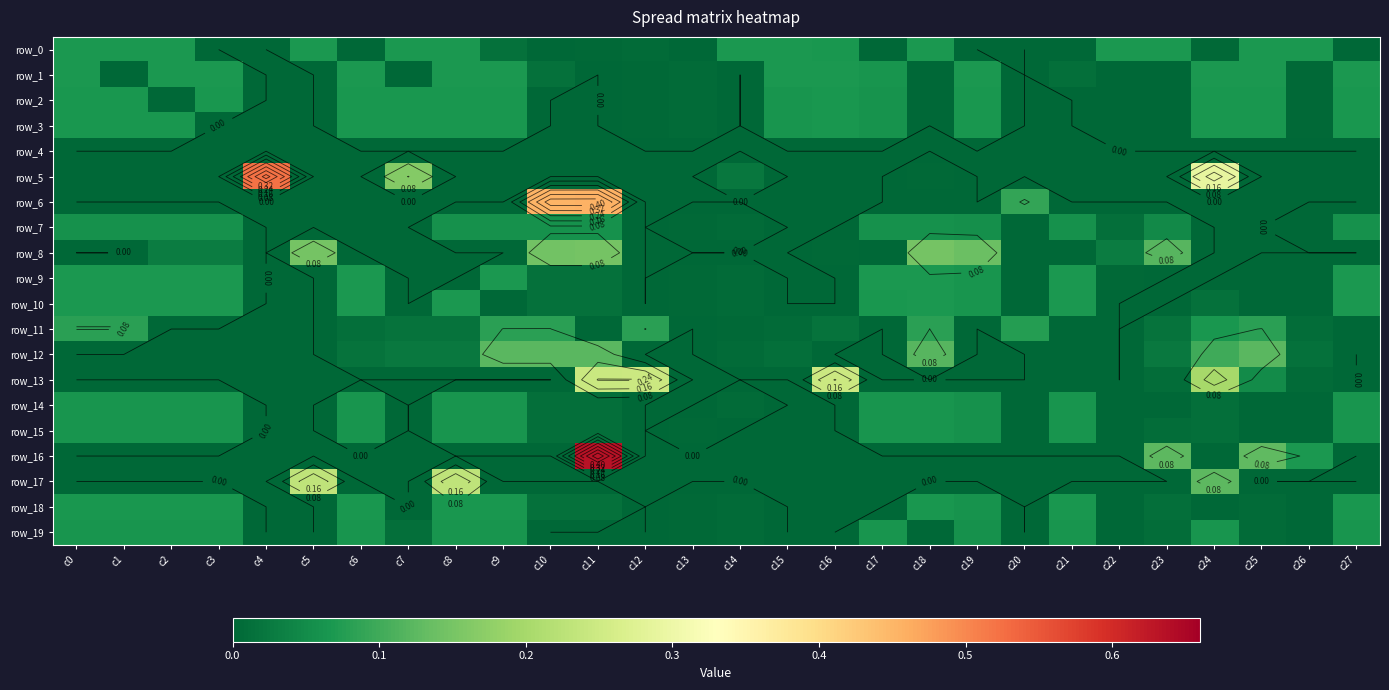

What is the sum of all row_1 values?

0.9